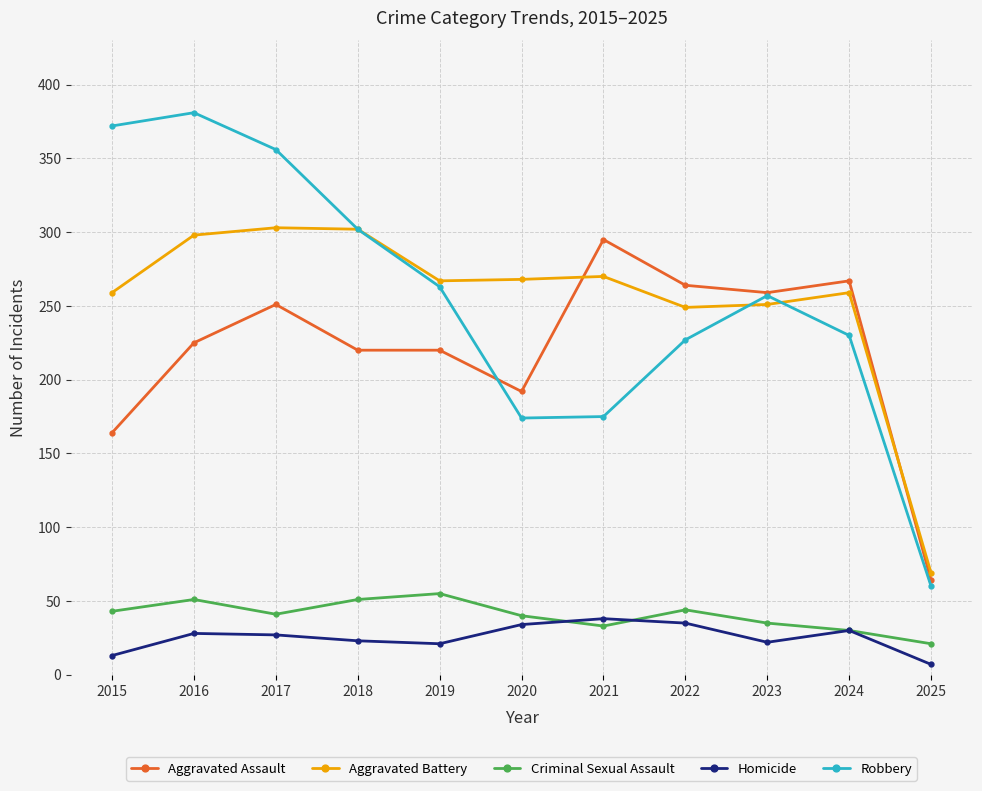

What is the sum of all Criminal Sexual Assault values?

444